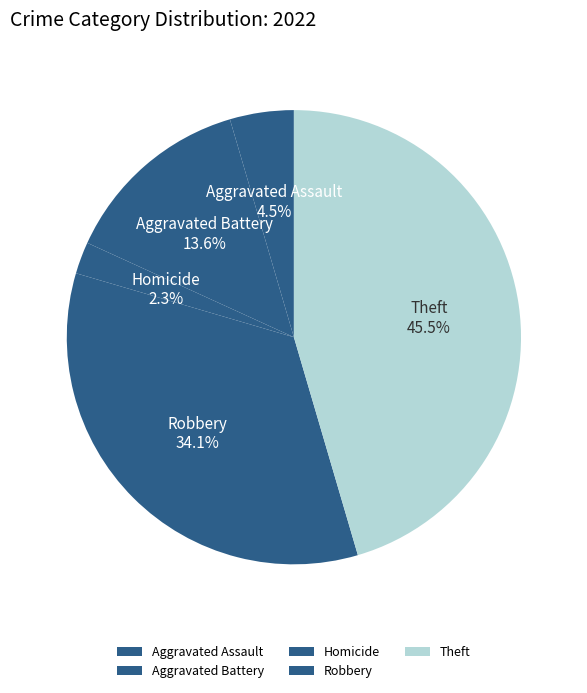

What percentage do Theft and Aggravated Battery together represent?

59.1%